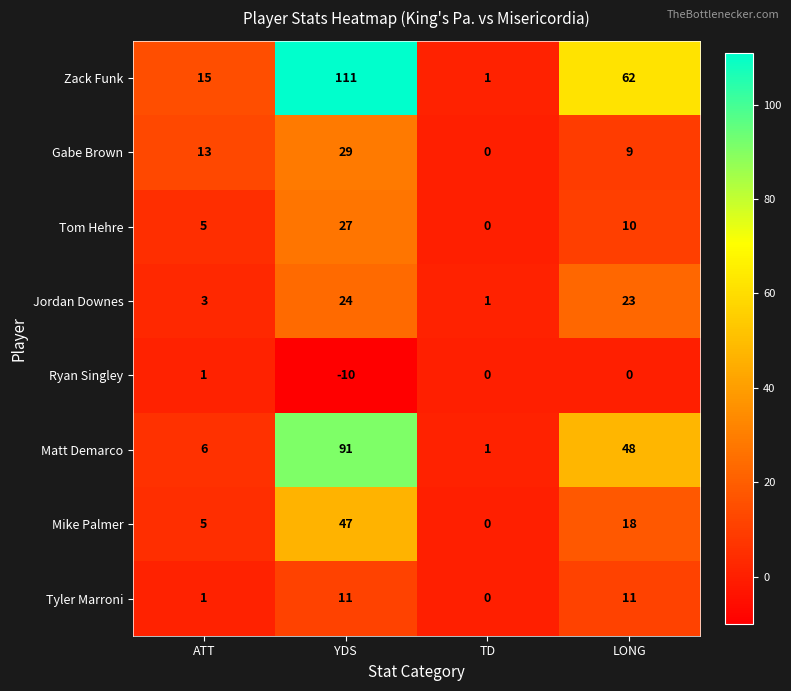

What is the difference between the Gabe Brown values at YDS and ATT?

16